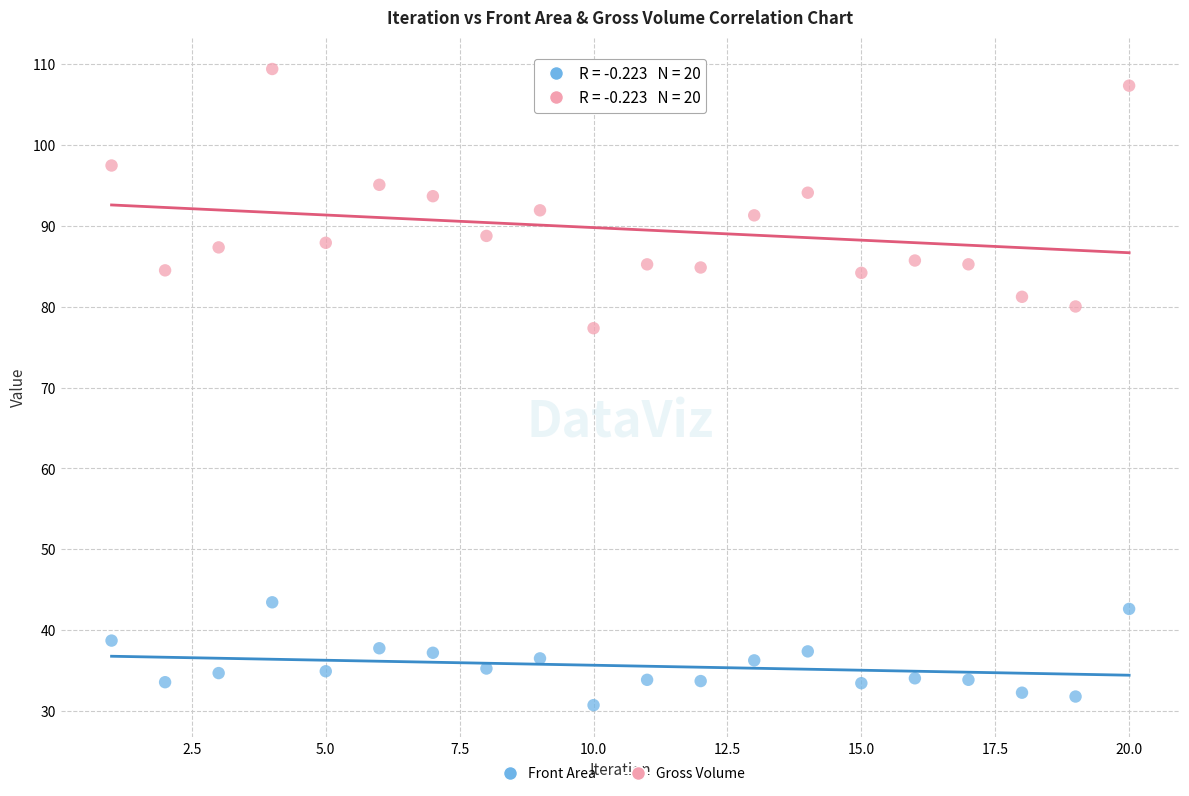

Which series has the widest spread of Y values?

Gross Volume